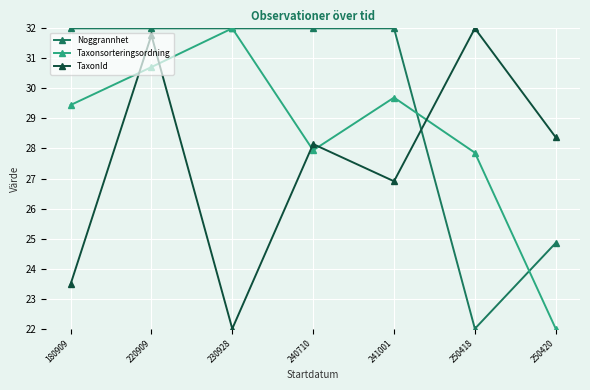

What value does the TaxonId series have at 230928?

22.0